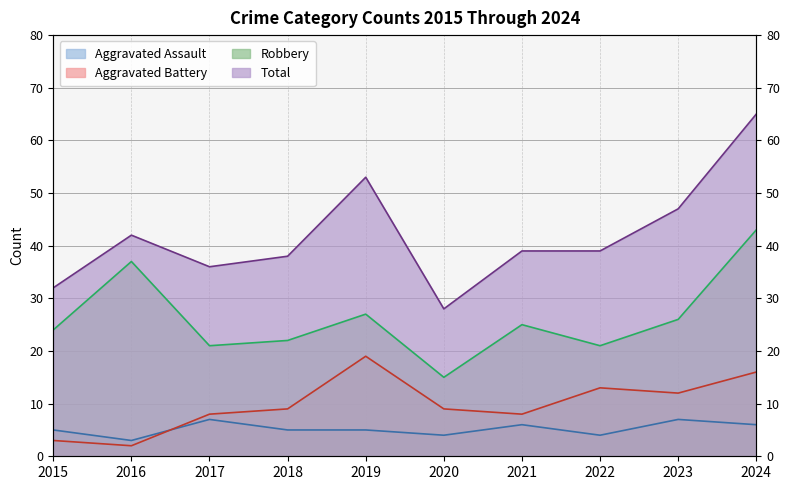

How many values in the Aggravated Assault series are below 5?

3